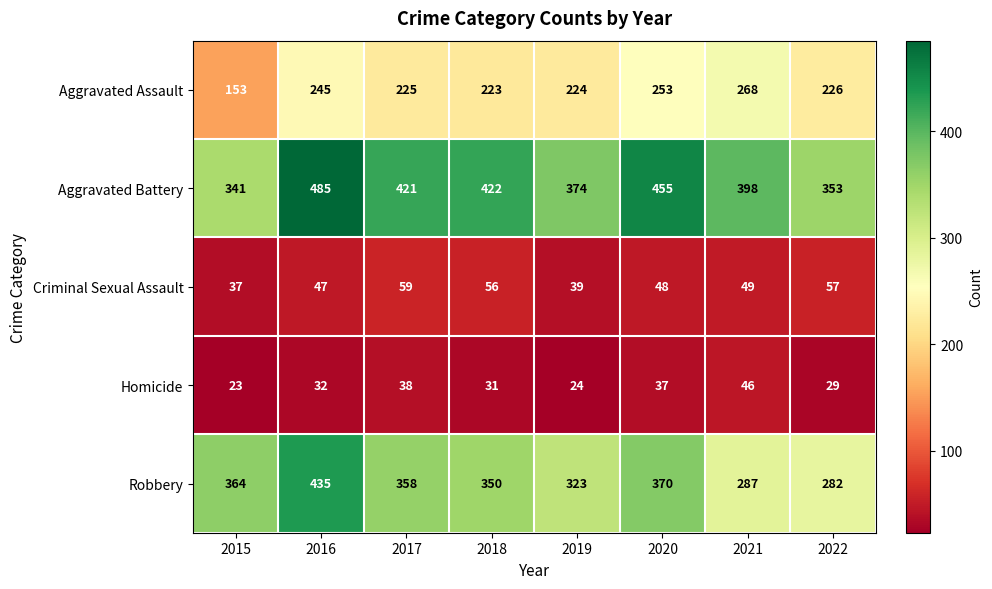

How many data points does each series have?

8